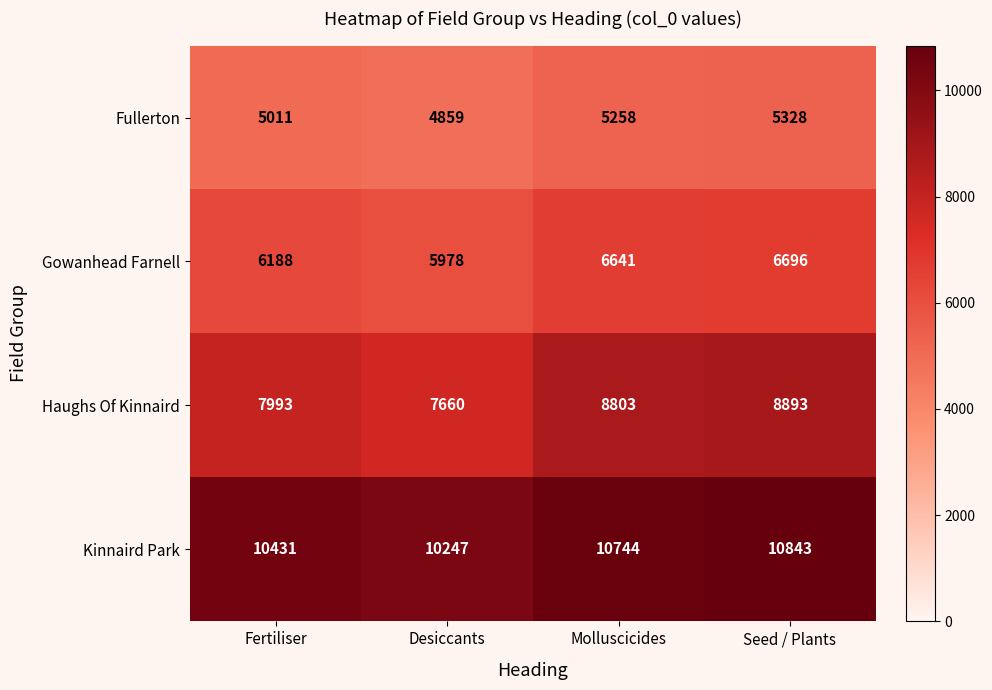

What is the sum of all Kinnaird Park values?

42265